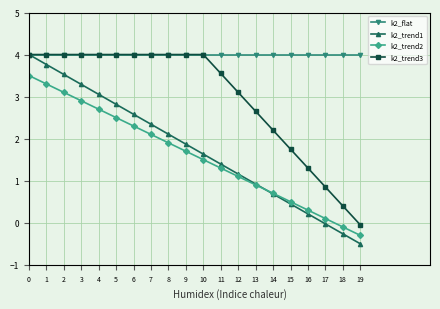

What is the spread (max minus min) of values at 10?

2.5